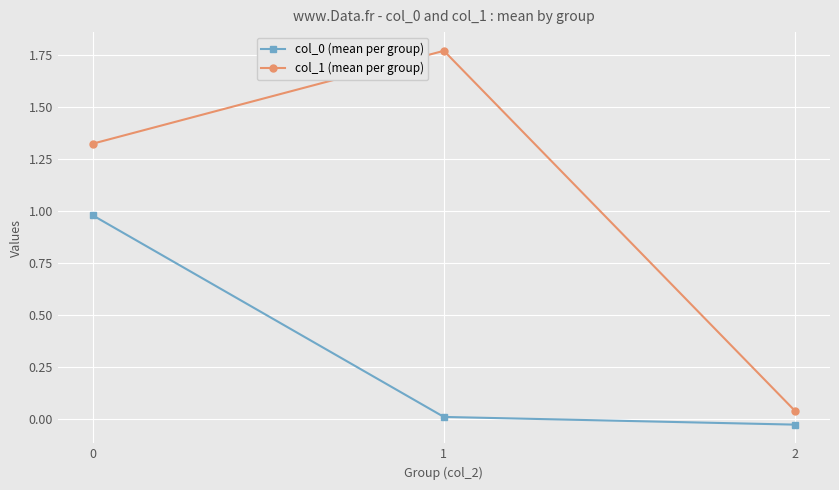

Which series has the largest range (max minus min)?

col_1 (mean per group)